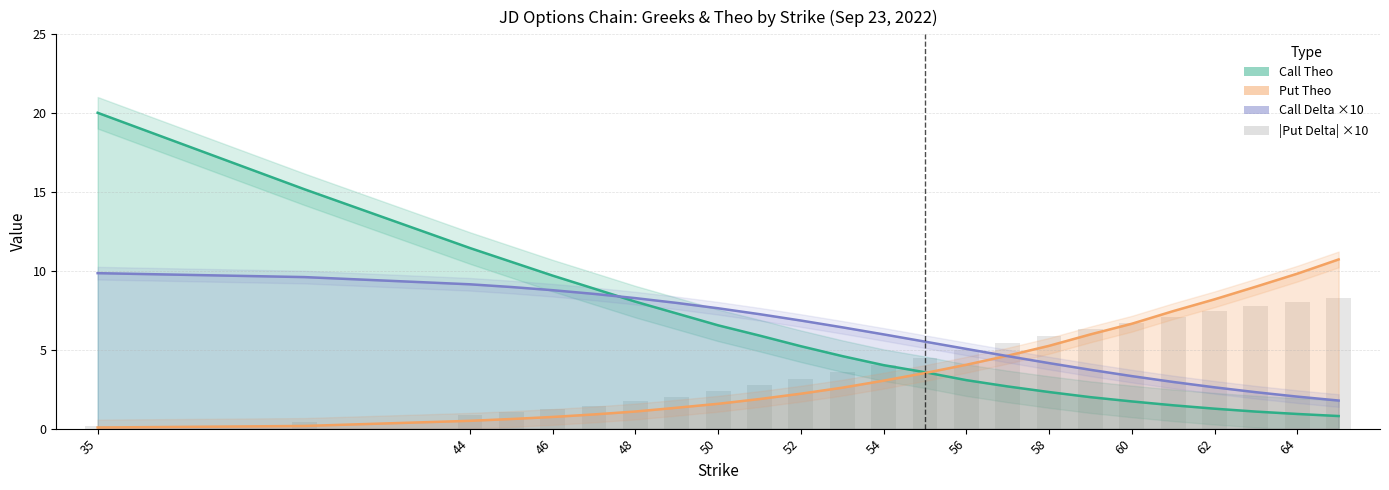

Which label corresponds to the smallest value in the chart?

35